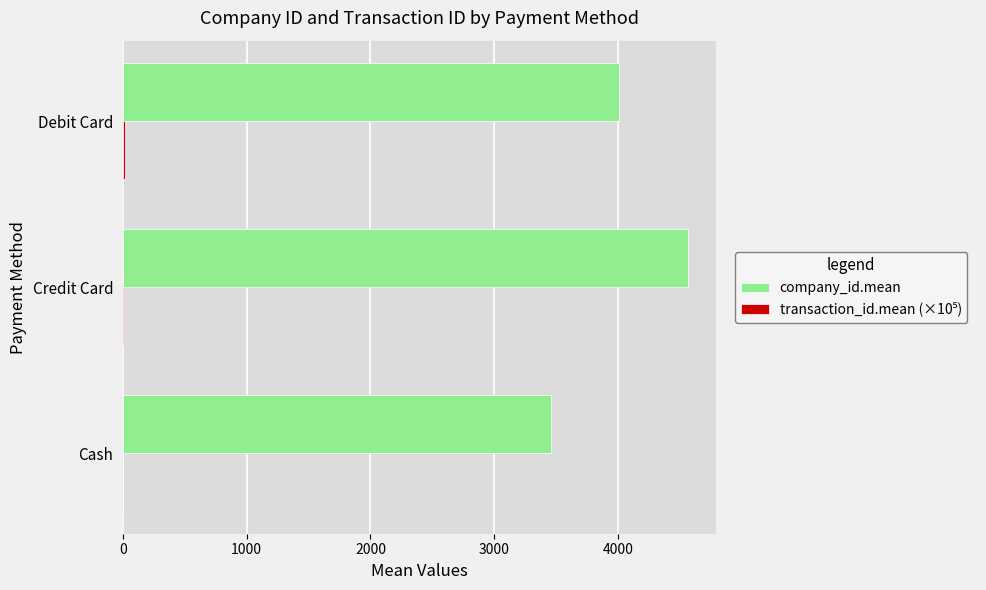

Which series changed the most between Cash and Debit Card?

company_id.mean